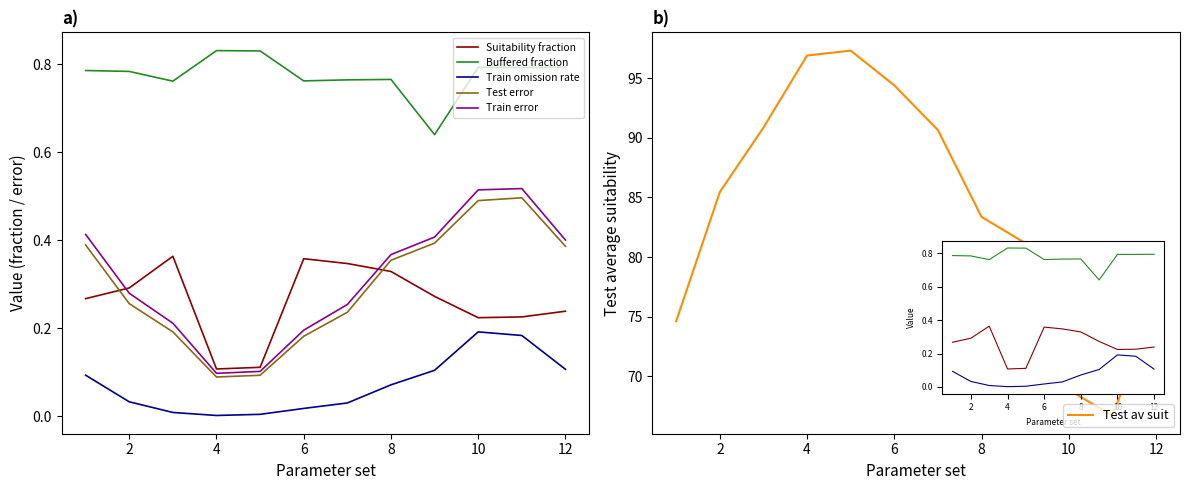

Is the value of Test error at 8 greater than the value of Train error at 10?

No